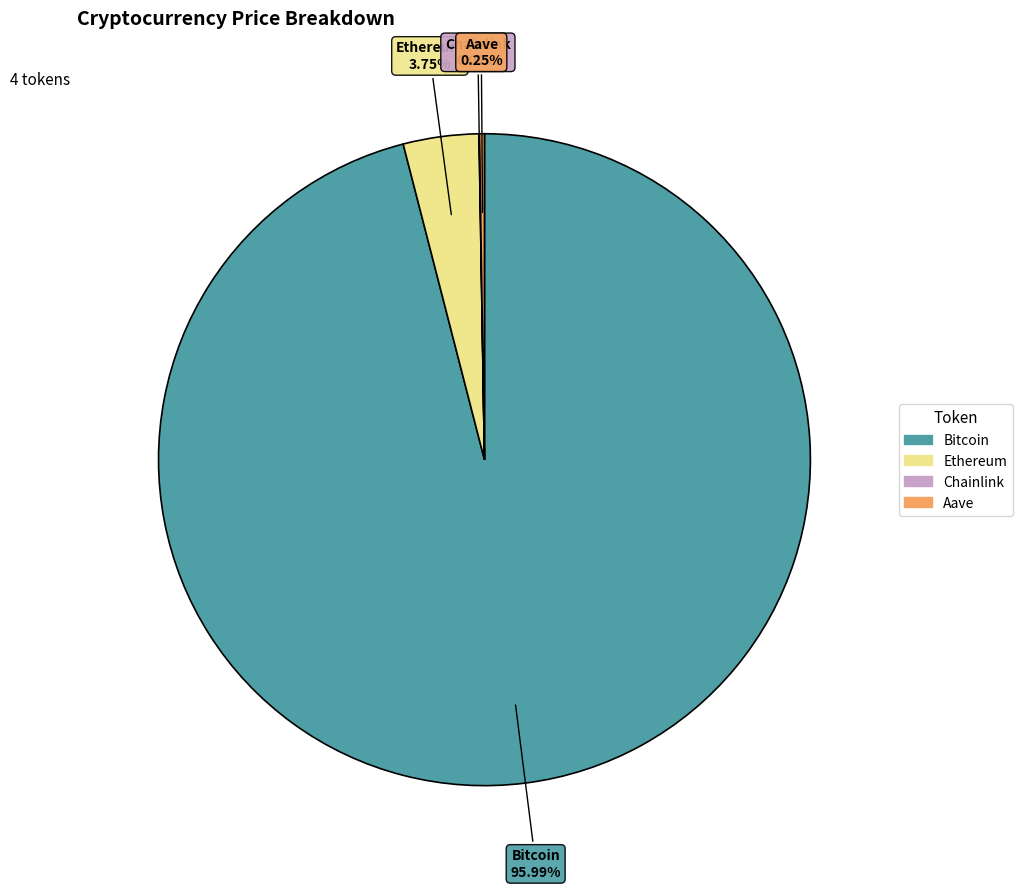

Is there any slice that represents more than half of the pie?

Yes